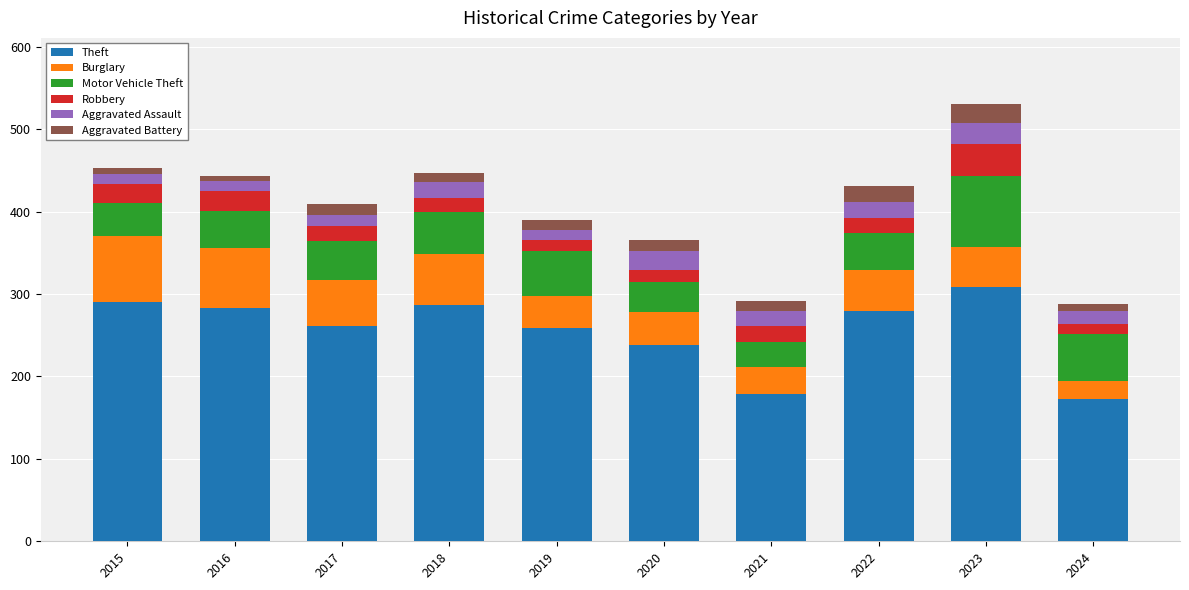

At which category is the sum across all series the highest?

2023